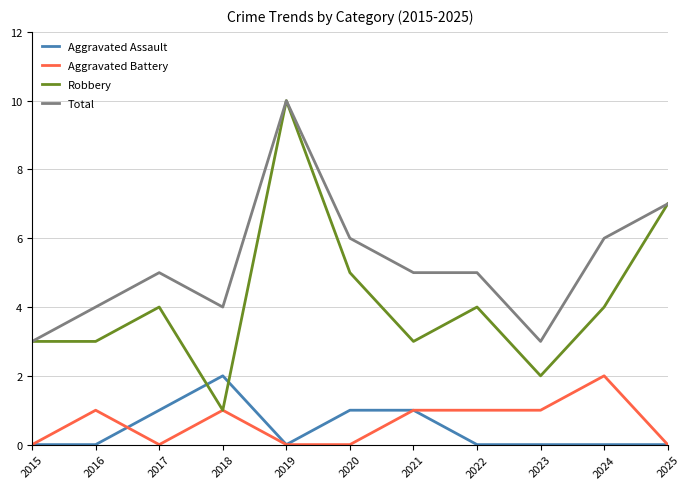

At 2016, list the series in order from largest to smallest.

Total, Robbery, Aggravated Battery, Aggravated Assault